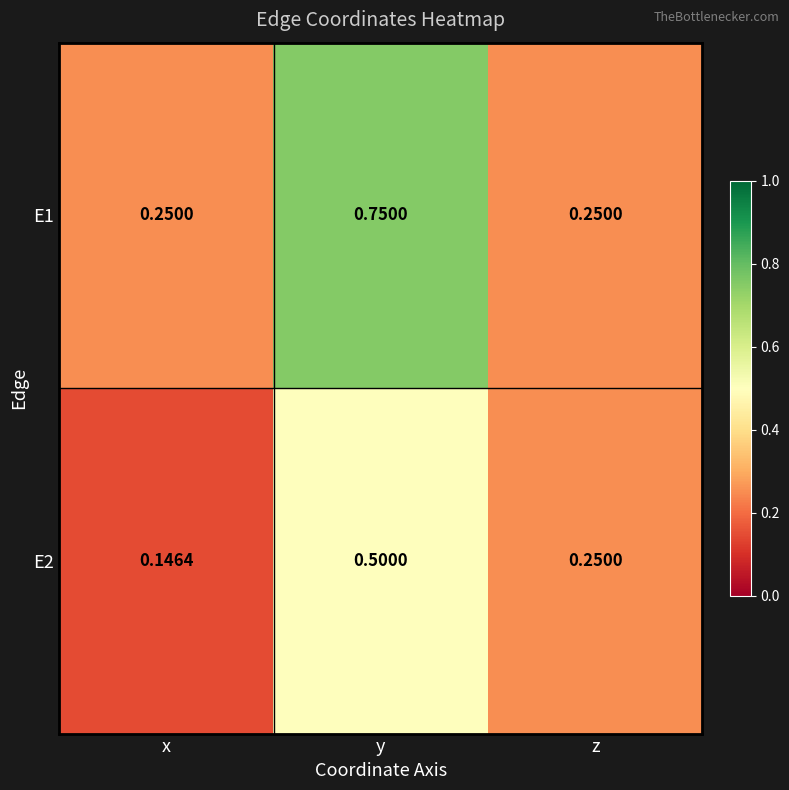

Where is E2 nearest to the value 0?

x